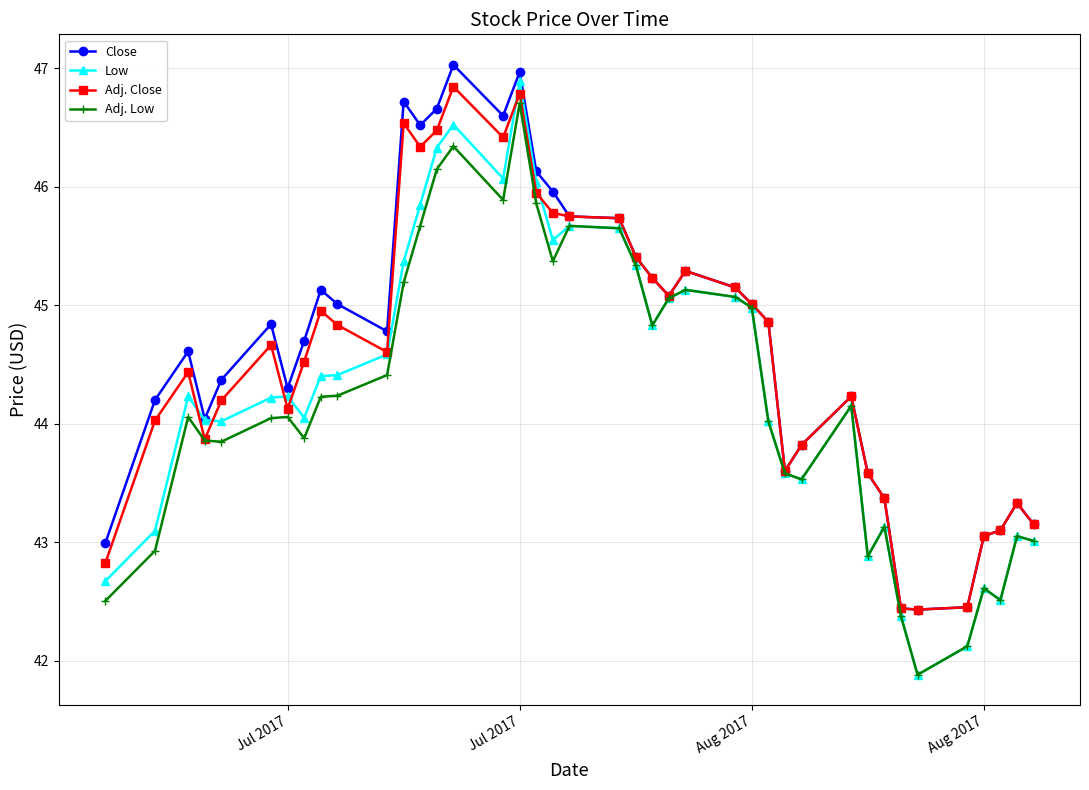

Rank the series by their average value, from lowest to highest.

Adj. Low, Low, Adj. Close, Close